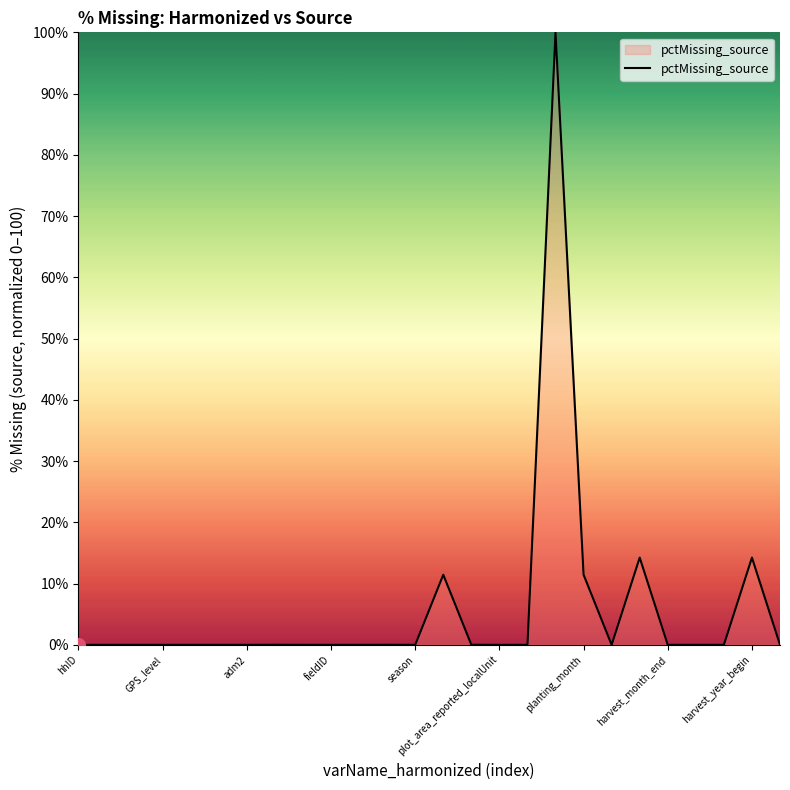

What is the difference between the maximum and minimum values?

100.0